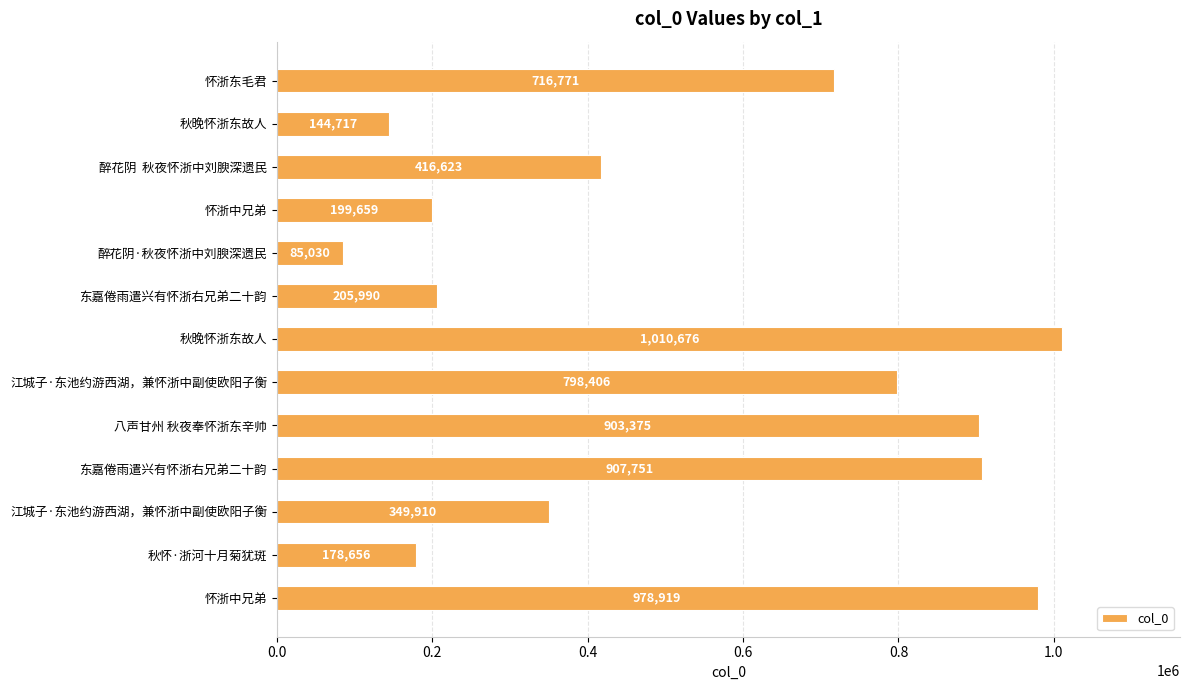

How many bars are there in total?

13